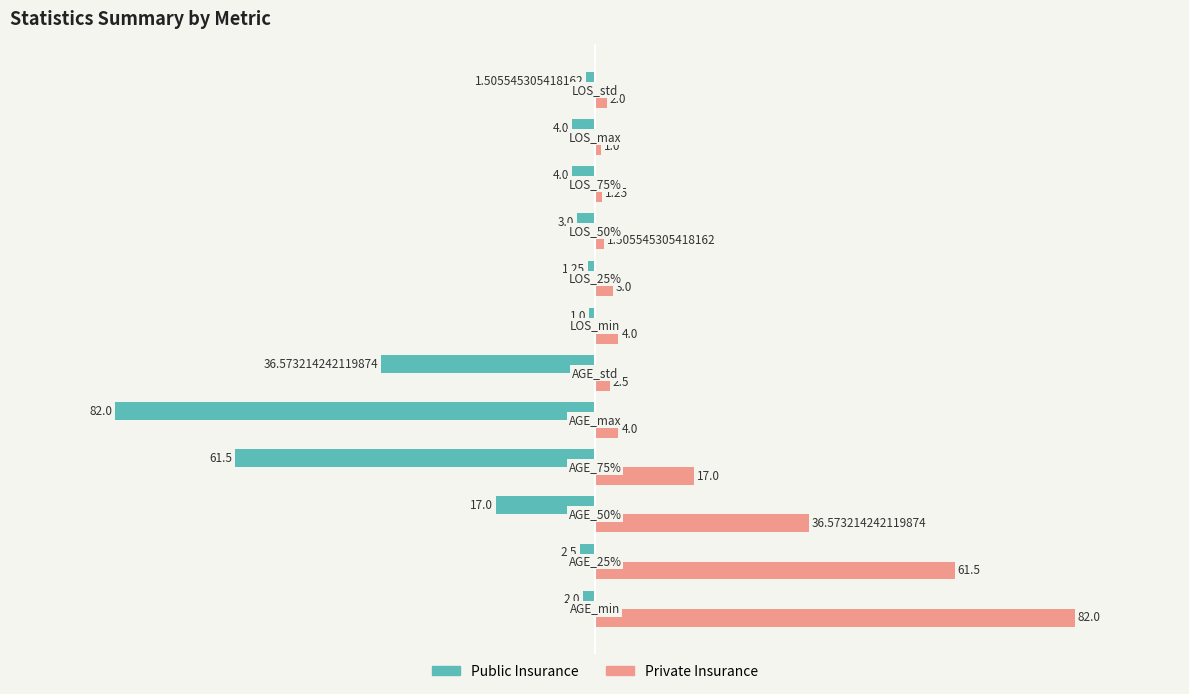

What is the sum of all Private Insurance values?

216.3